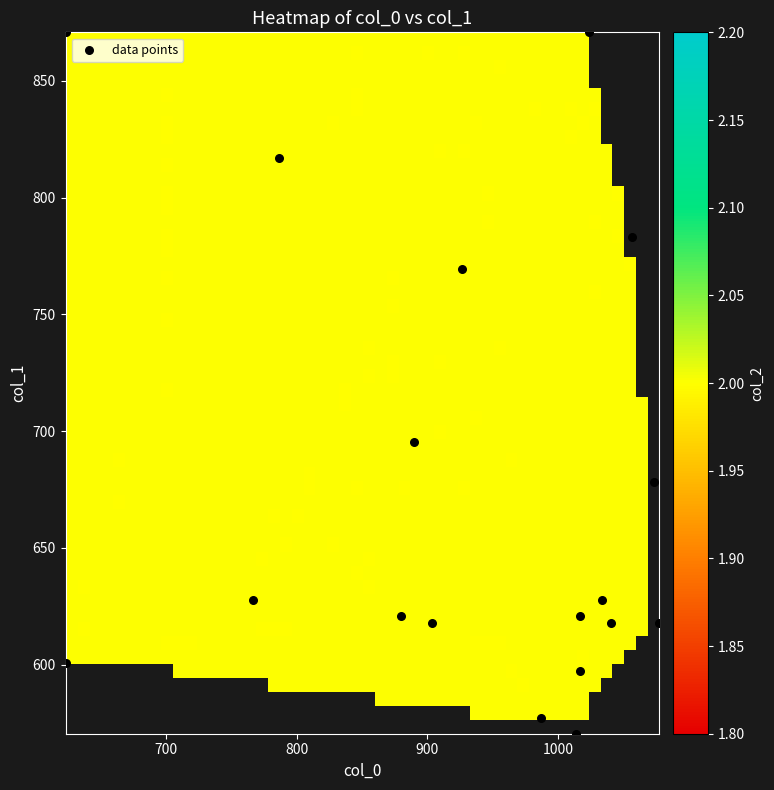

Count the number of points in this scatter plot.

18